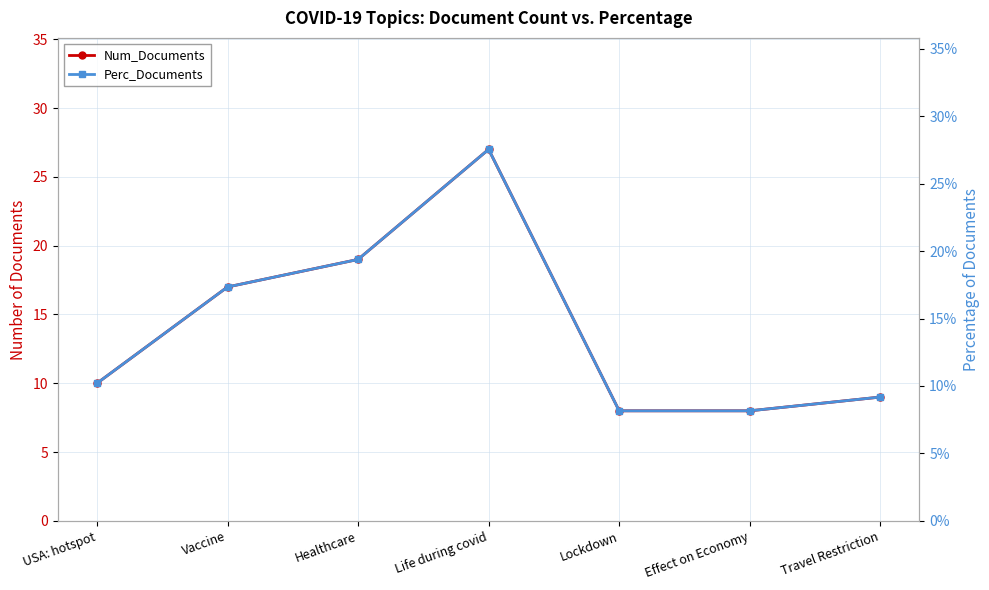

What is the difference between the maximum and minimum values in the Perc_Documents series?

0.2